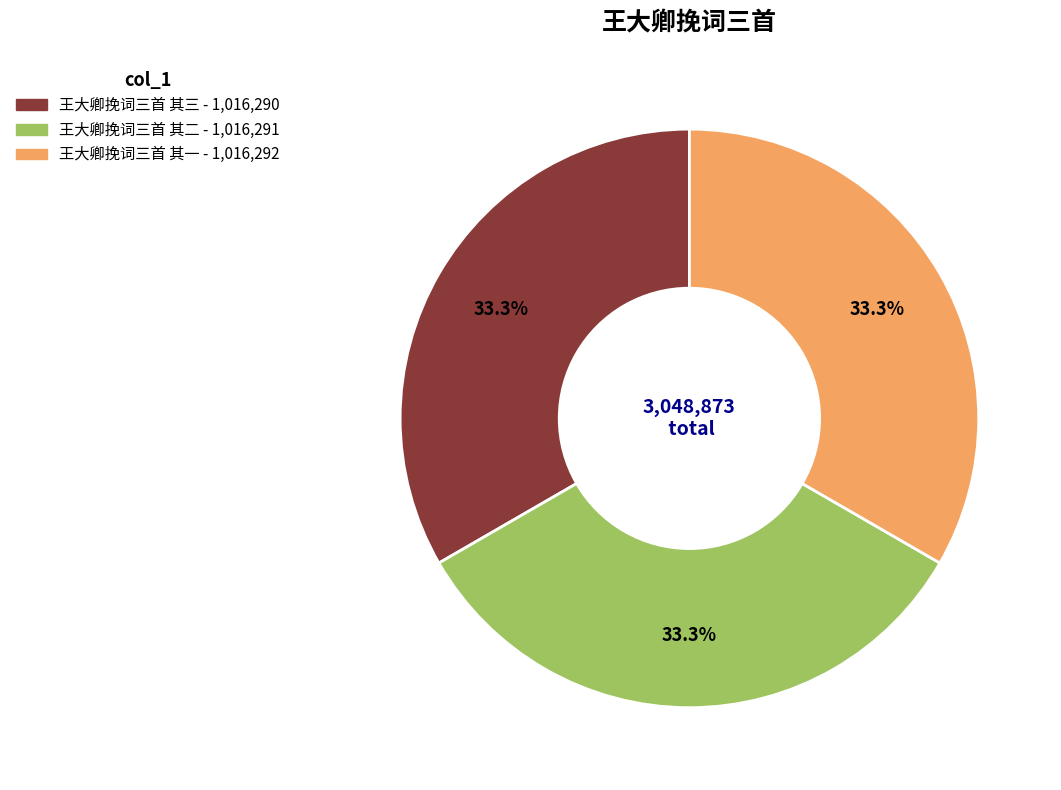

Is 王大卿挽词三首 其二 the majority of the pie?

No